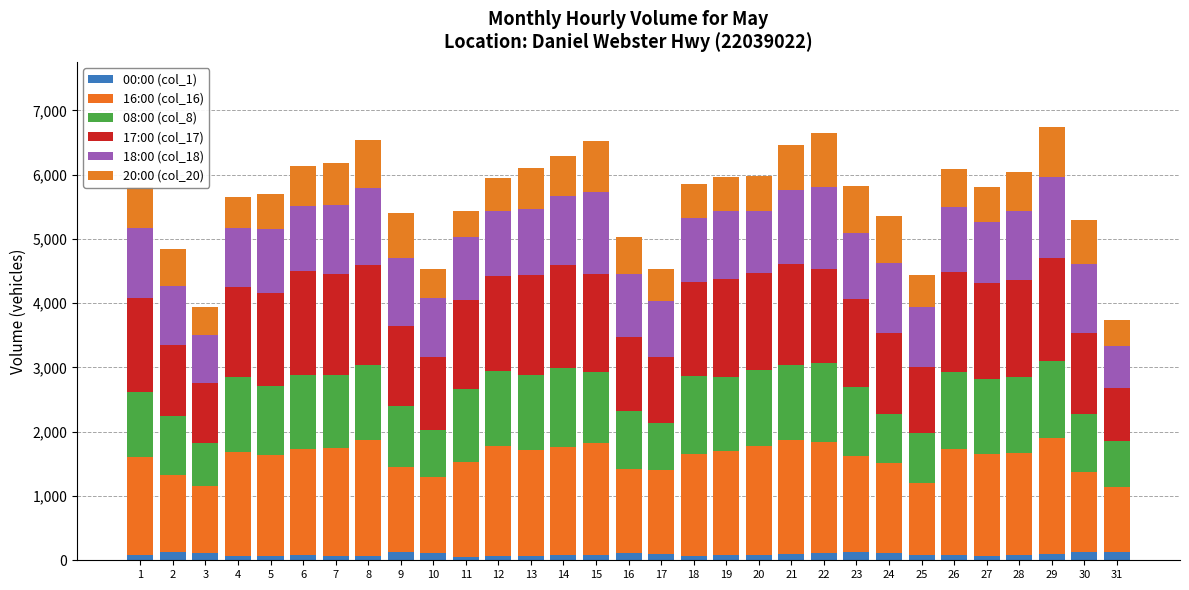

Which series has the largest total across all categories?

16:00 (col_16)